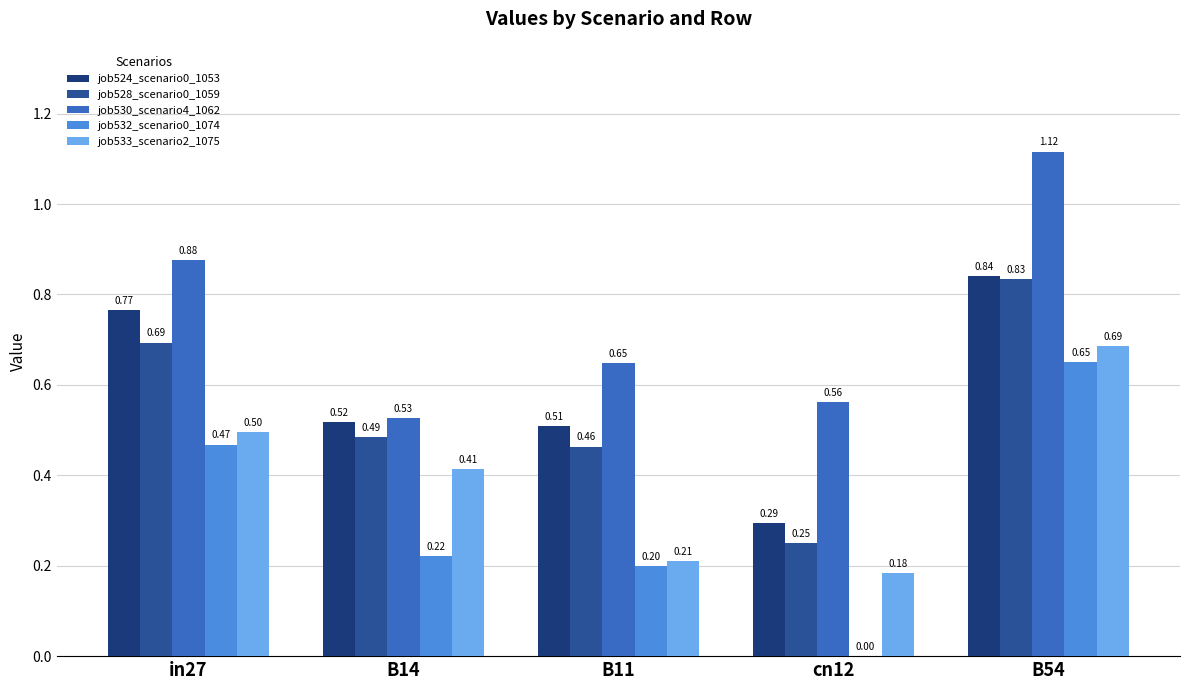

What is the sum of the job524_scenario0_1053 values at in27 and B11?

1.3